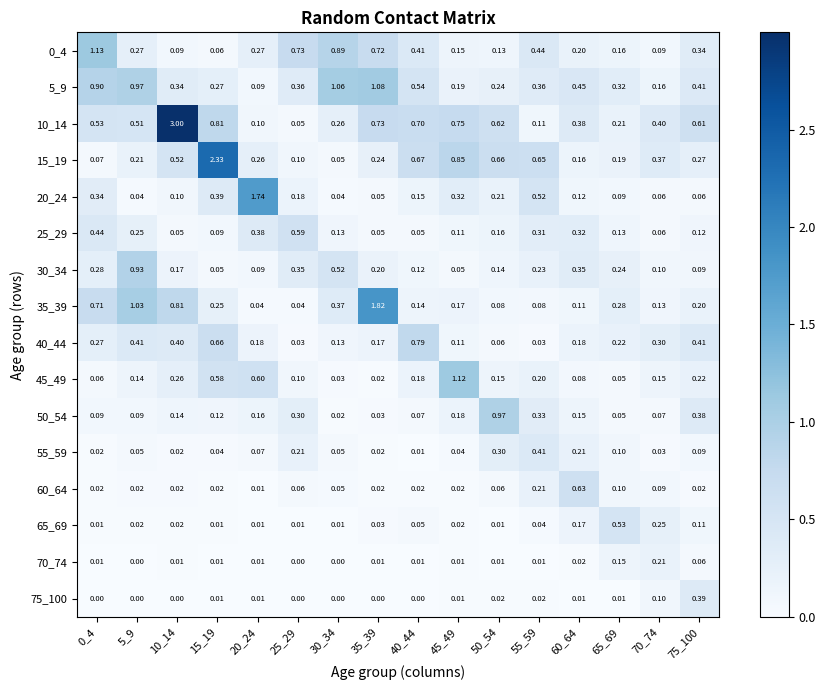

Is the value of 25_29 at 55_59 greater than the value of 55_59 at 55_59?

No